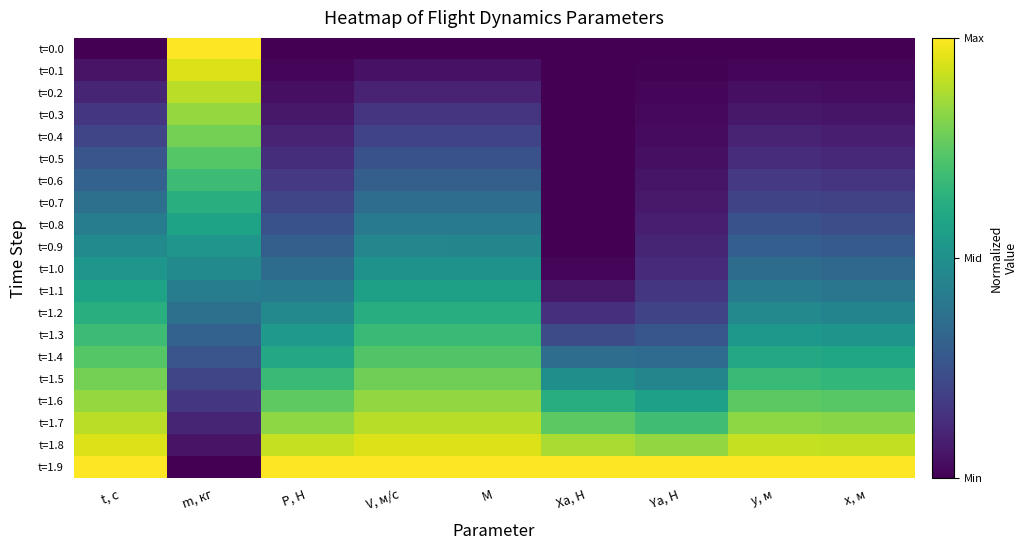

Between M and Ya, Н, which is larger?

M